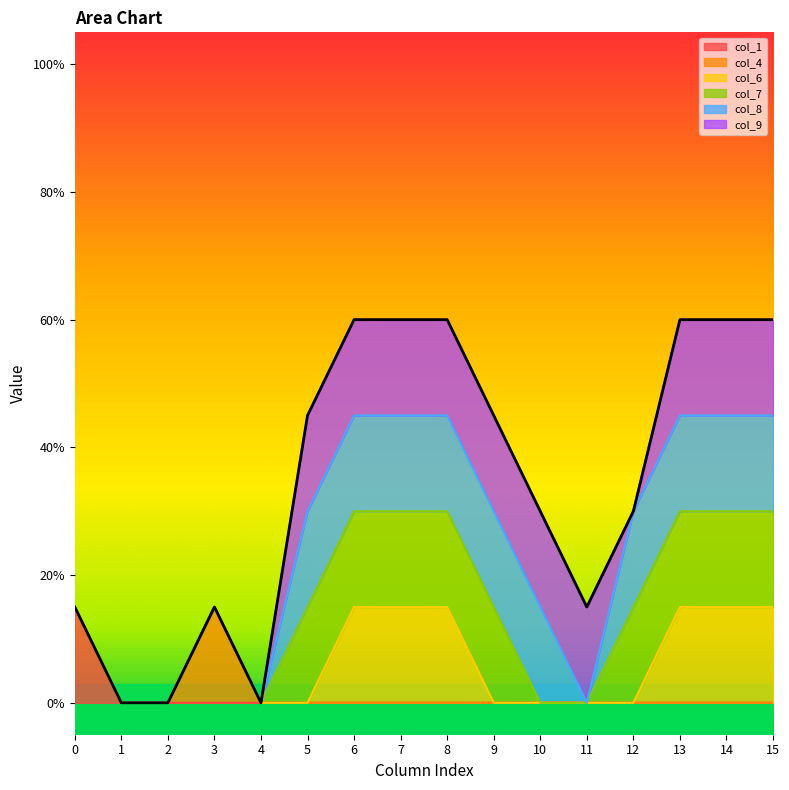

True or false: col_6 has more than 0 points higher than both neighbors.

False